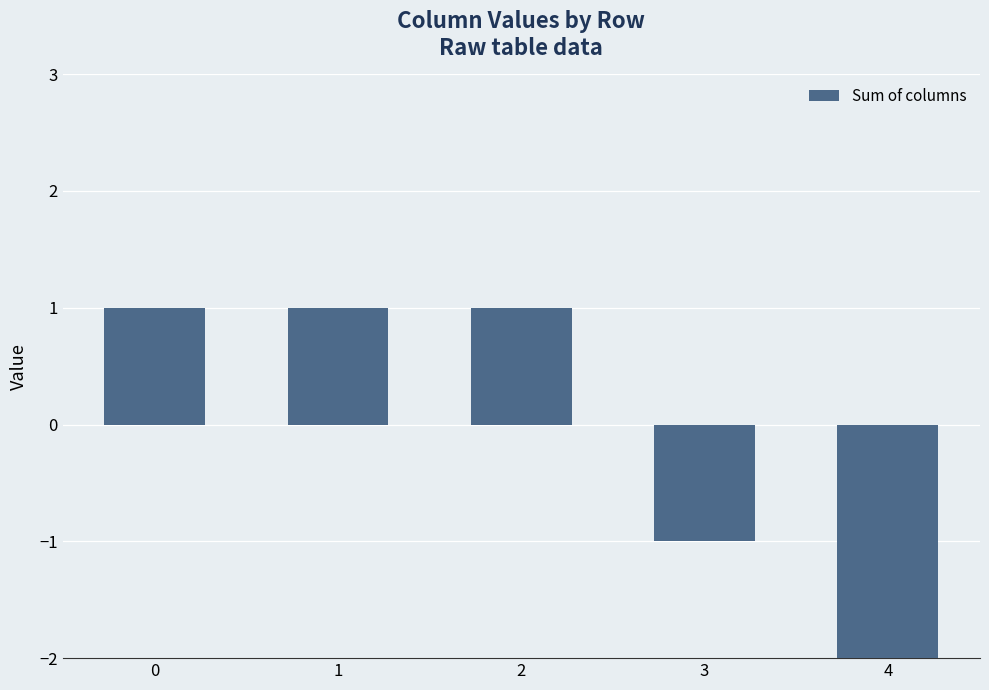

Count the number of categories in the chart.

5